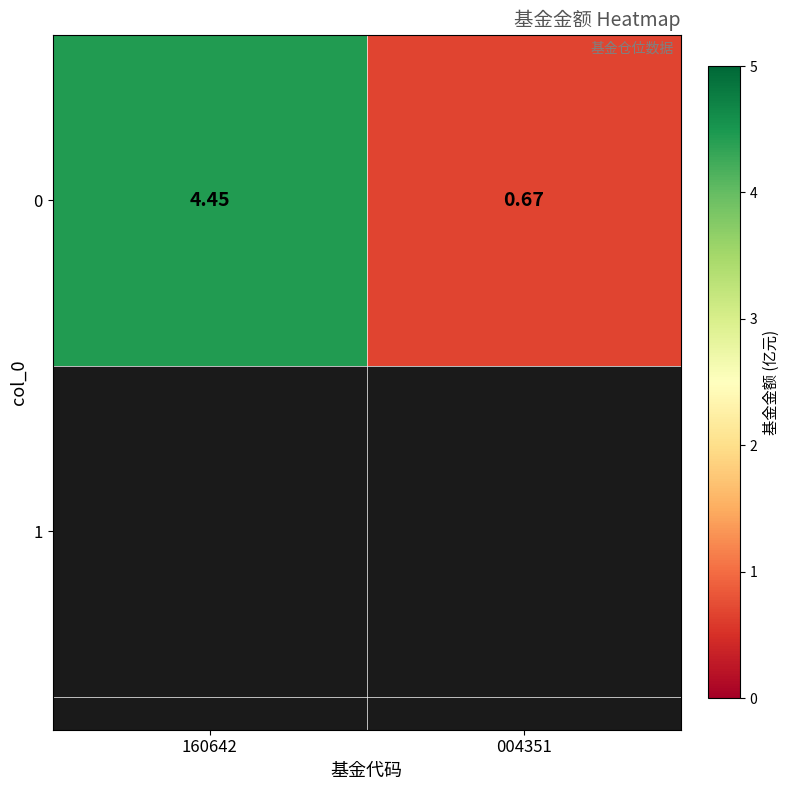

Where is the data nearest to the value 2?

004351